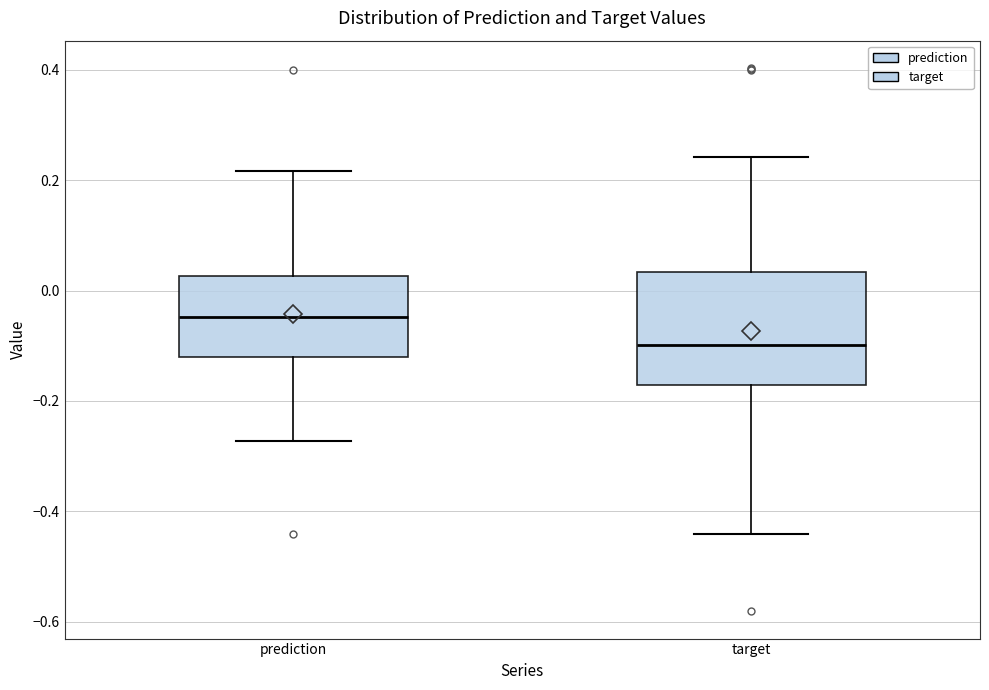

Which box has the lowest median line?

target